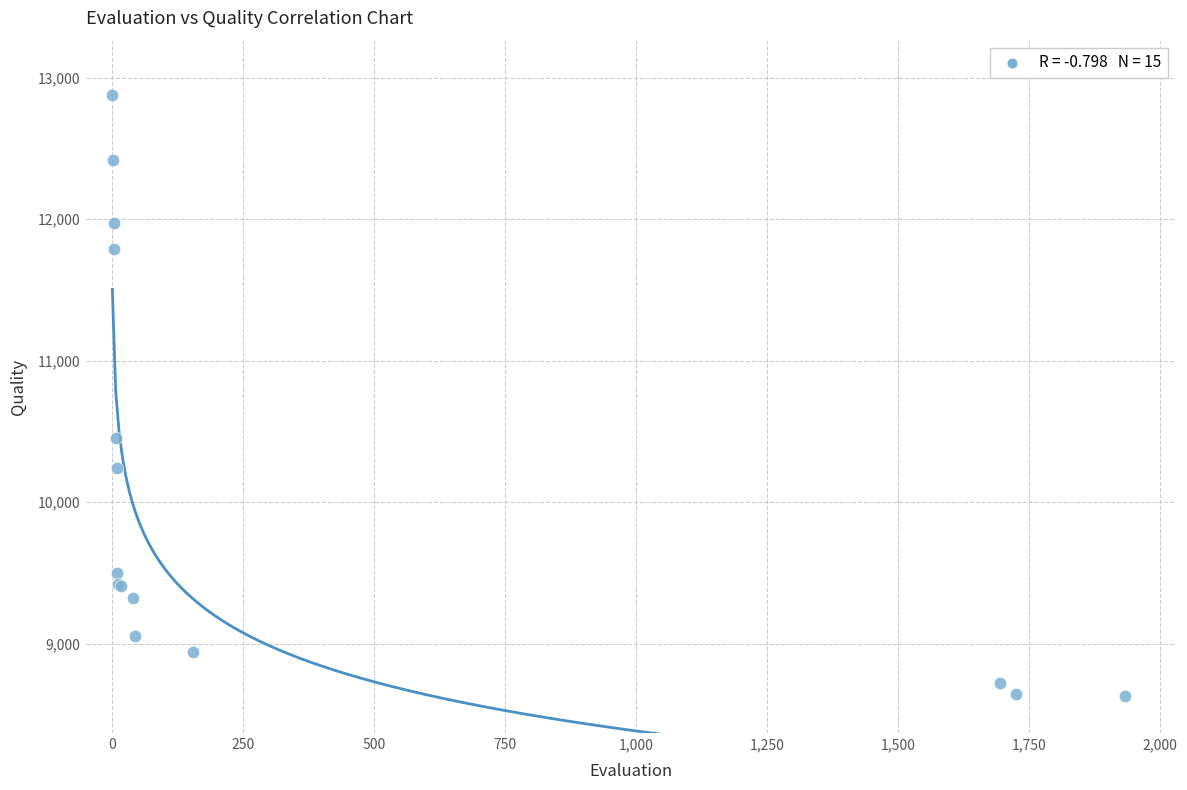

What Y value in the scatter plot is closest to 10751?

10454